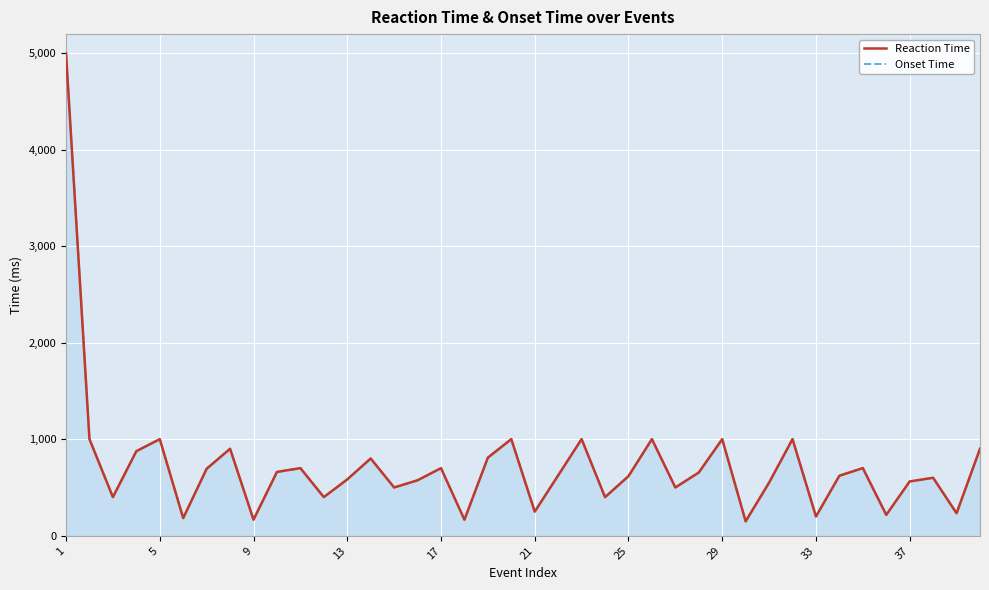

Which category has the highest value in the Onset Time series?

1